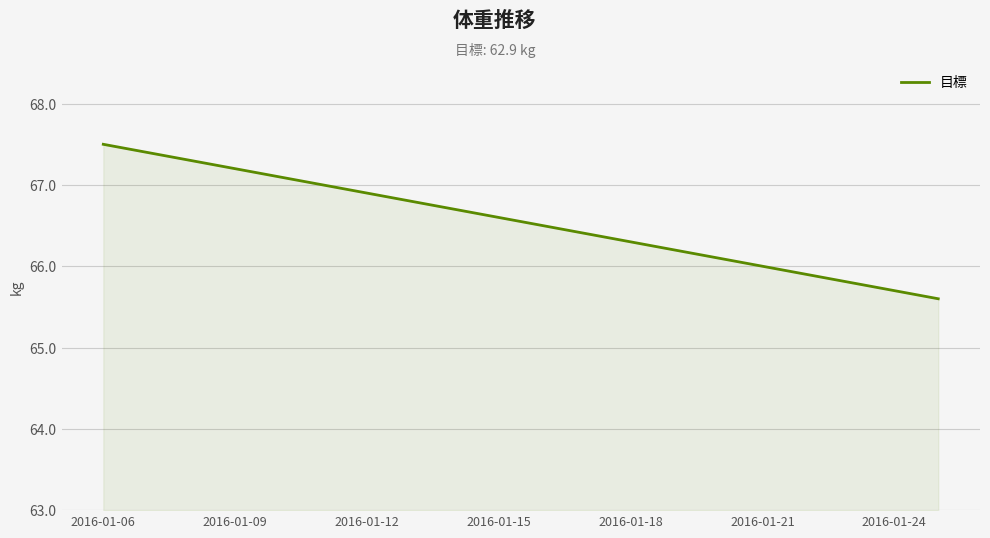

What is the smallest value displayed?

65.6